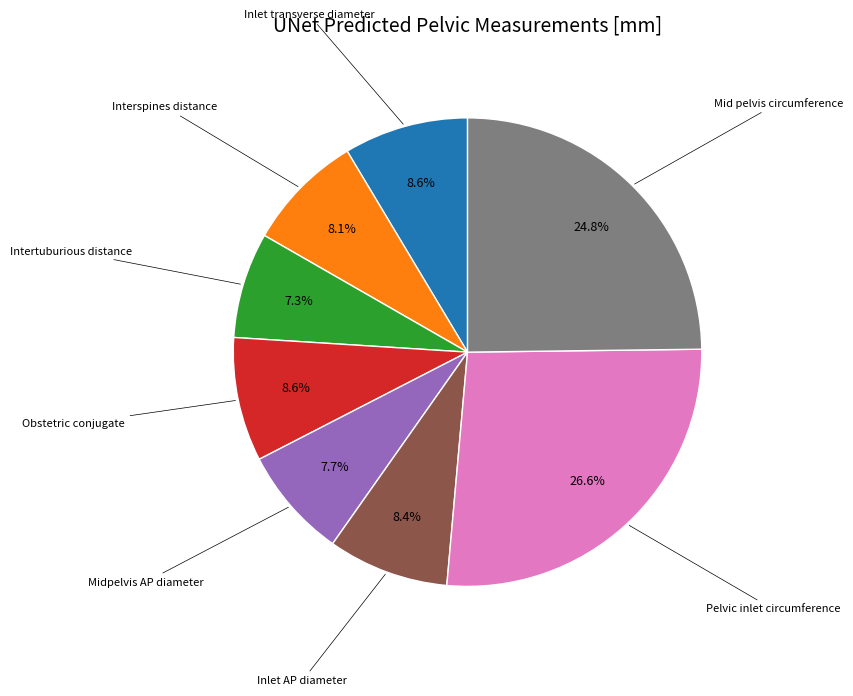

Is there a majority slice in this chart?

No